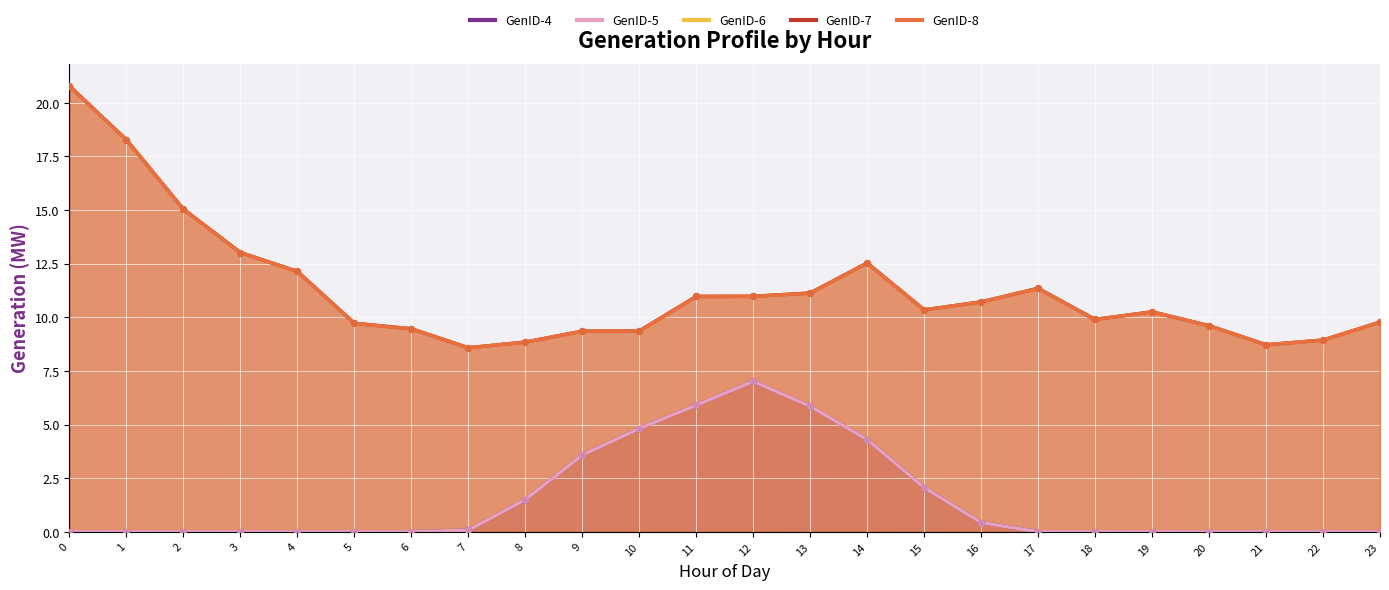

Which series has the widest spread of Y values?

GenID-6